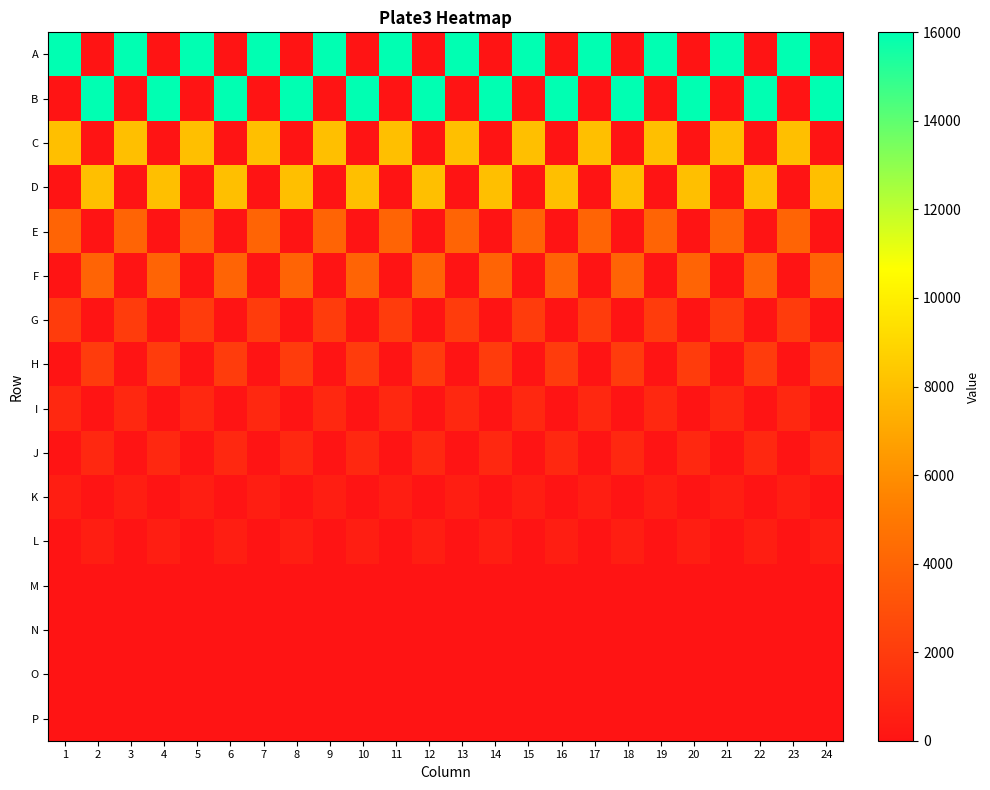

What is the total value across all series at 20?

31500